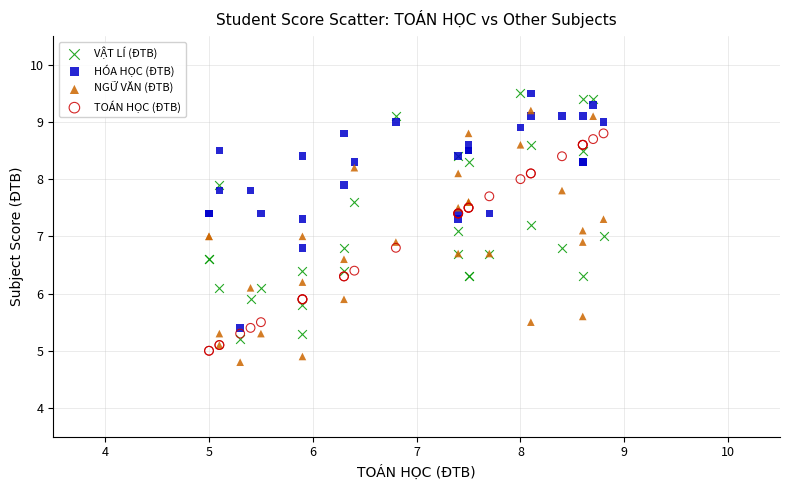

What is the X range (max minus min) for the scatter plot?

3.8